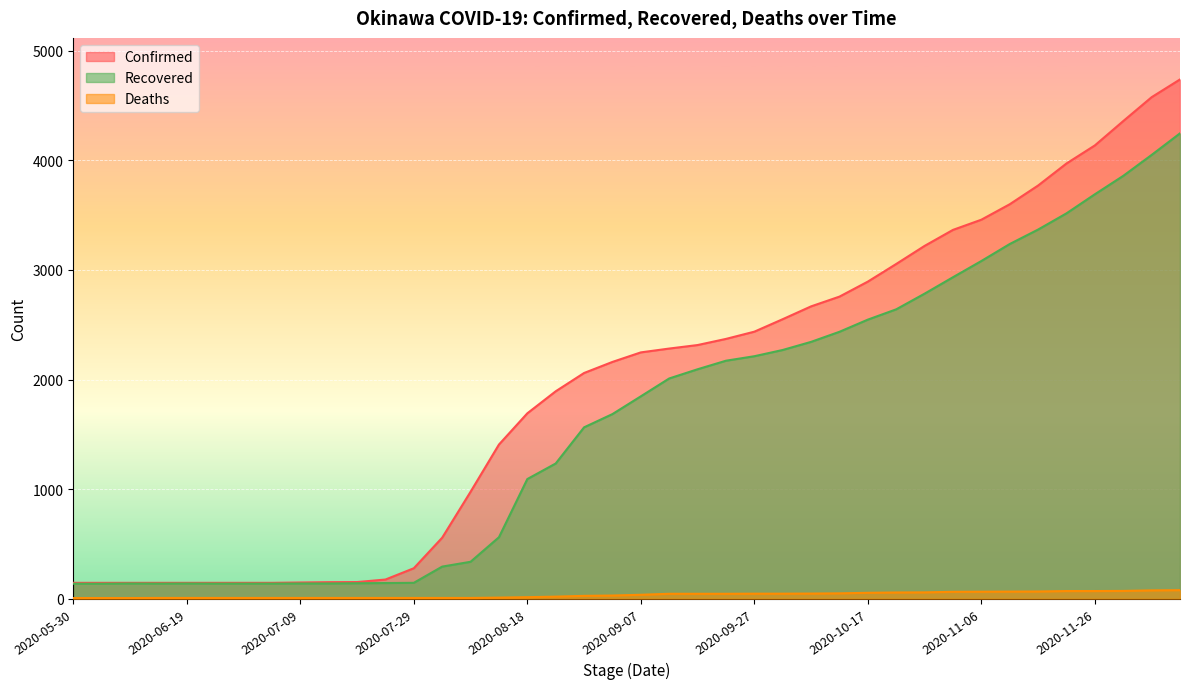

What is the label of the 40th point from the left?

2020-12-11